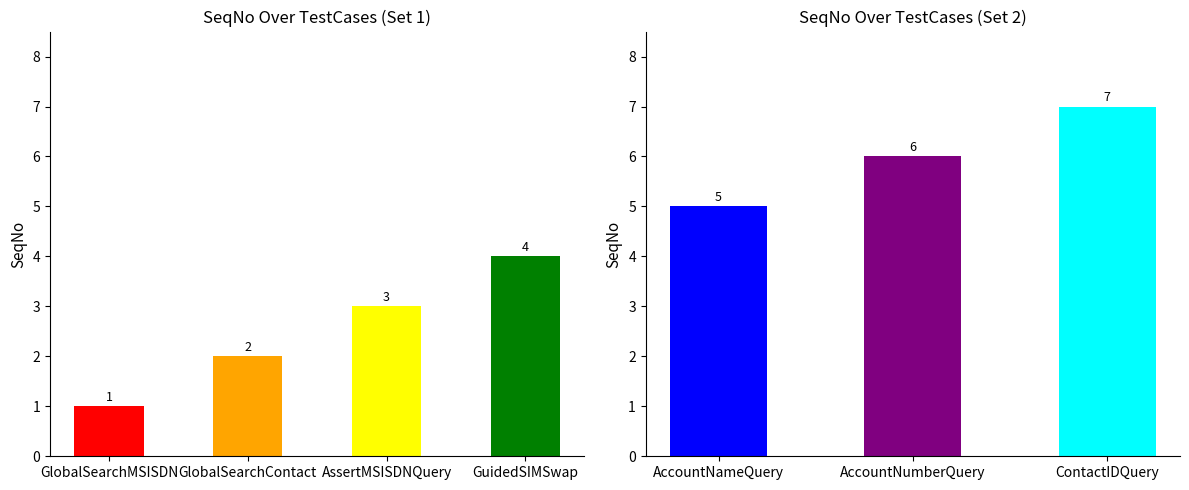

Count the number of categories in the chart.

7